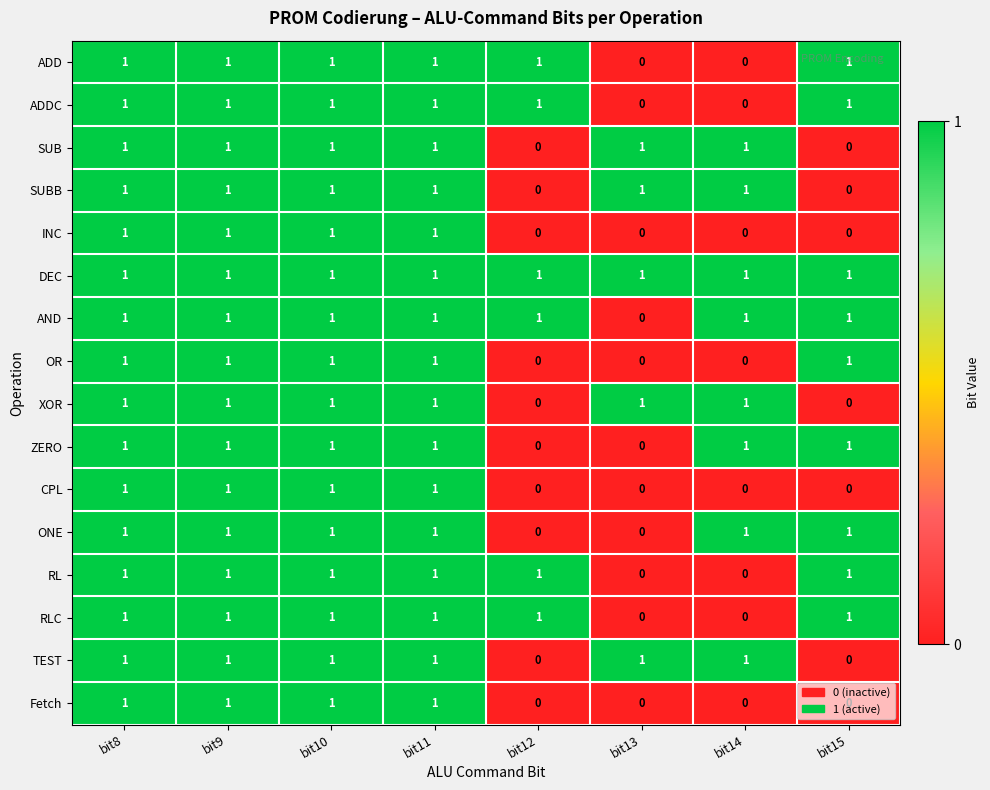

Count the CPL values in the range 0 to 1.

8